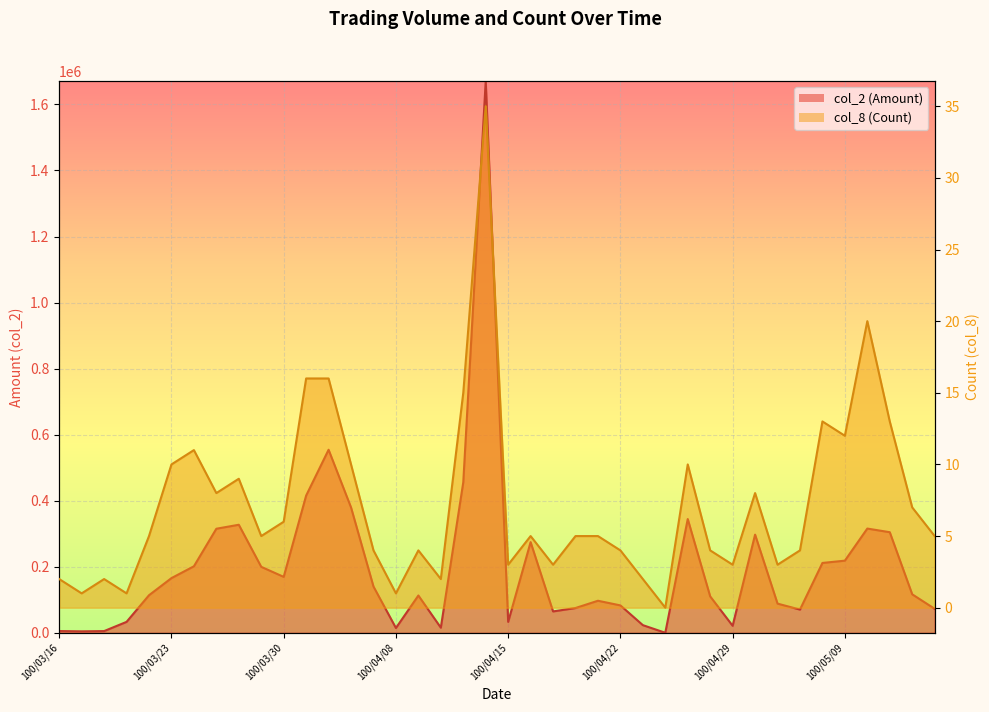

Reading left to right, list all the values displayed in this chart.

col_2 (Amount): 100/03/16=5200	100/03/17=4300	100/03/18=5100	100/03/21=33000	100/03/22=113690	100/03/23=165520	100/03/24=201350	100/03/25=315060	100/03/28=327100	100/03/29=199660	100/03/30=169300	100/03/31=415440	100/04/01=554250	100/04/06=379570	100/04/07=140000	100/04/08=14400	100/04/11=112880	100/04/12=15400	100/04/13=455700	100/04/14=1670440	100/04/15=33000	100/04/18=274470	100/04/19=64660	100/04/20=74970	100/04/21=96970	100/04/22=82870	100/04/25=23100	100/04/26=0	100/04/27=344390	100/04/28=110150	100/04/29=21100	100/05/03=297180	100/05/04=88280	100/05/05=70200	100/05/06=211440	100/05/09=218390	100/05/10=315560	100/05/11=304560	100/05/12=116470	100/05/13=72580
col_8 (Count): 100/03/16=2	100/03/17=1	100/03/18=2	100/03/21=1	100/03/22=5	100/03/23=10	100/03/24=11	100/03/25=8	100/03/28=9	100/03/29=5	100/03/30=6	100/03/31=16	100/04/01=16	100/04/06=10	100/04/07=4	100/04/08=1	100/04/11=4	100/04/12=2	100/04/13=15	100/04/14=35	100/04/15=3	100/04/18=5	100/04/19=3	100/04/20=5	100/04/21=5	100/04/22=4	100/04/25=2	100/04/26=0	100/04/27=10	100/04/28=4	100/04/29=3	100/05/03=8	100/05/04=3	100/05/05=4	100/05/06=13	100/05/09=12	100/05/10=20	100/05/11=13	100/05/12=7	100/05/13=5